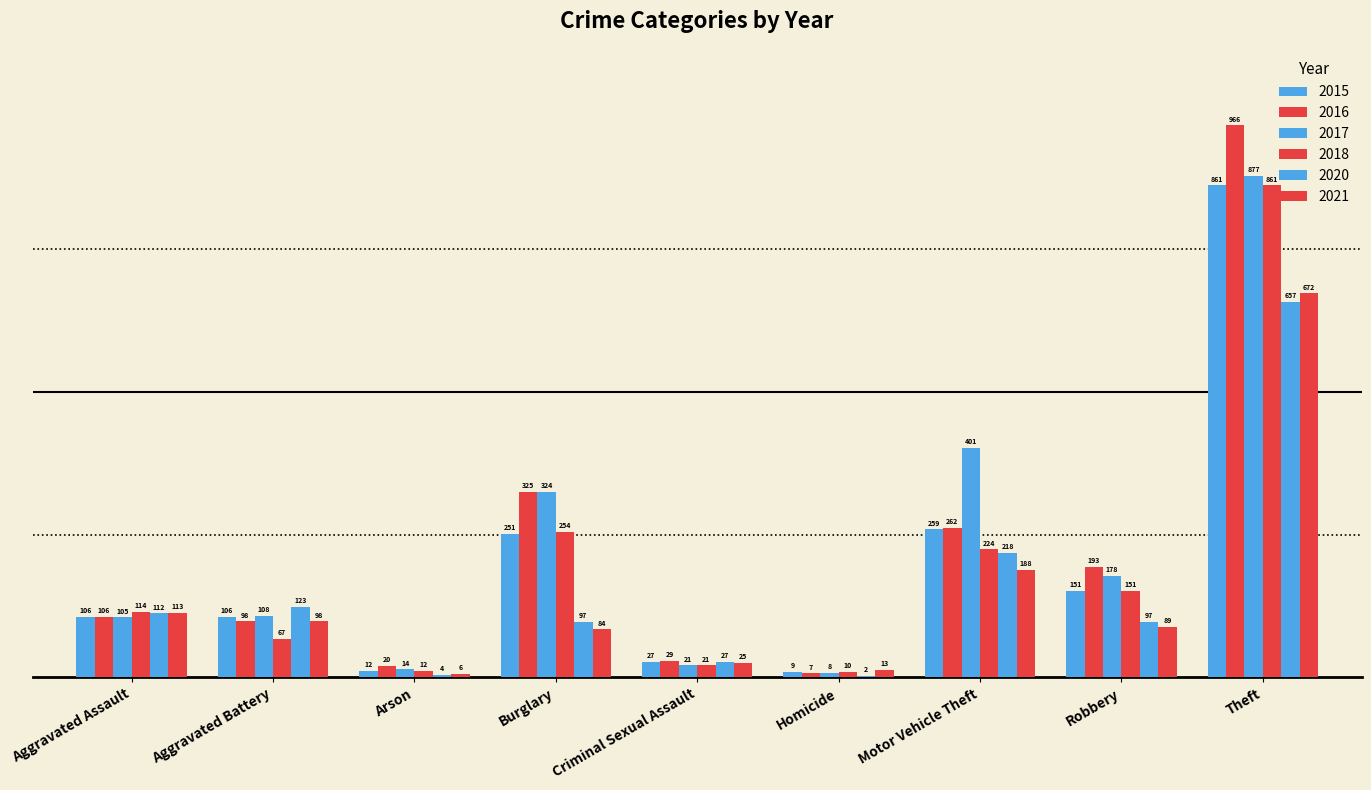

What is the value of the 2015 bar at the 8th from the left?

151